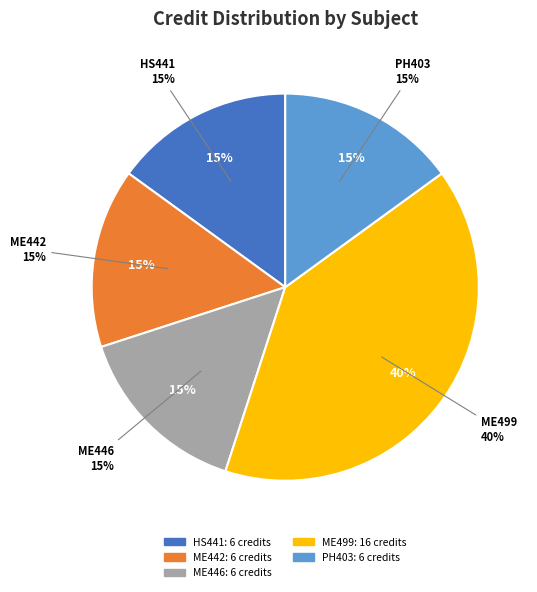

Is ME446
Composite Materials
and Engineering the majority of the pie?

No